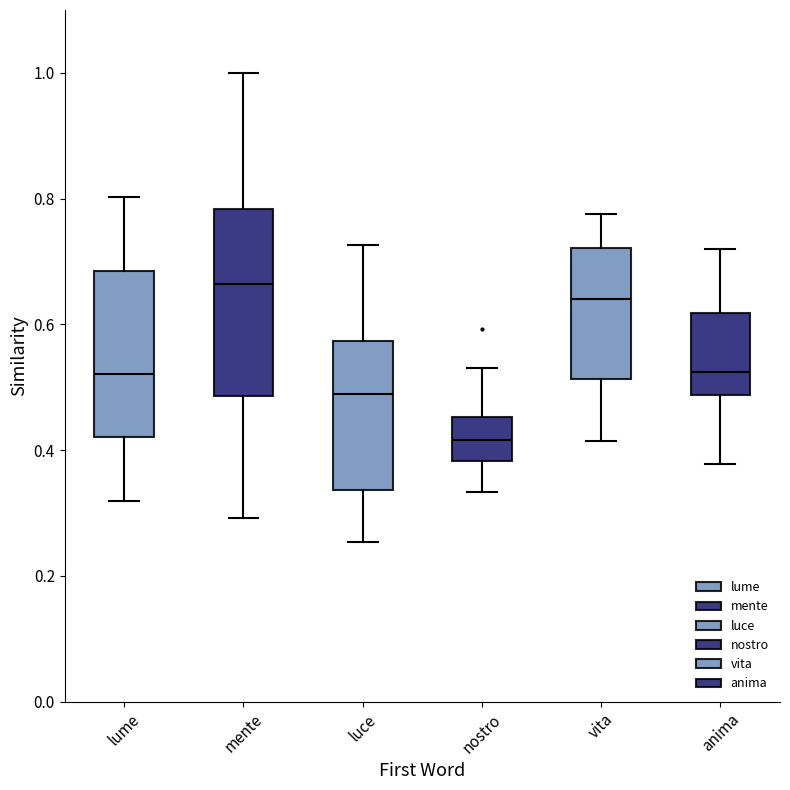

Where does the lower whisker of the box for nostro end on the y-axis? The values are not printed on the chart, so give them approximately, as read against the axis.

0.34